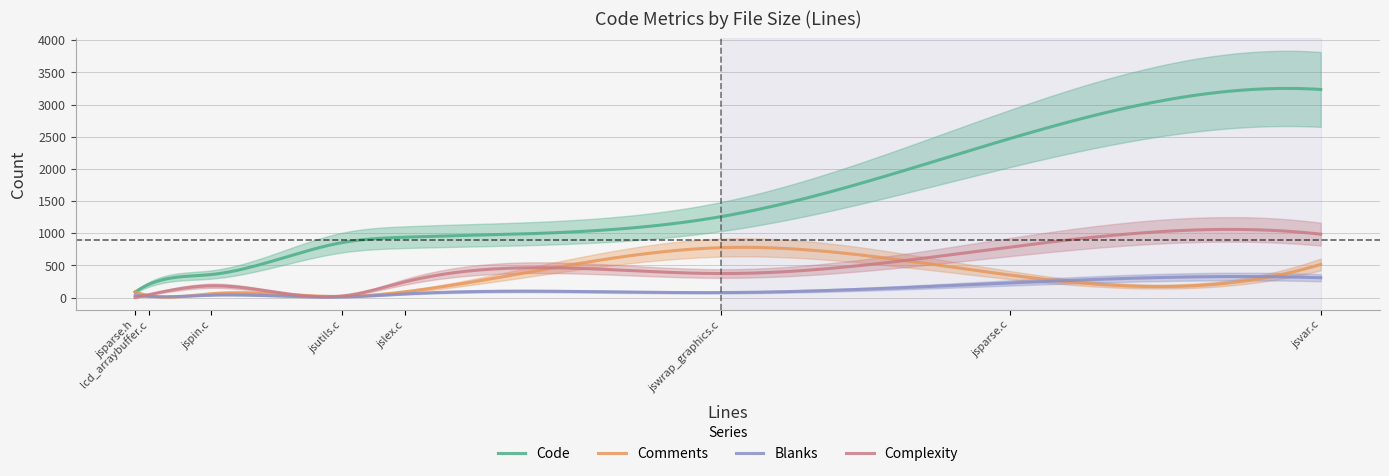

Which category has the lowest value in the Complexity series?

jsparse.h